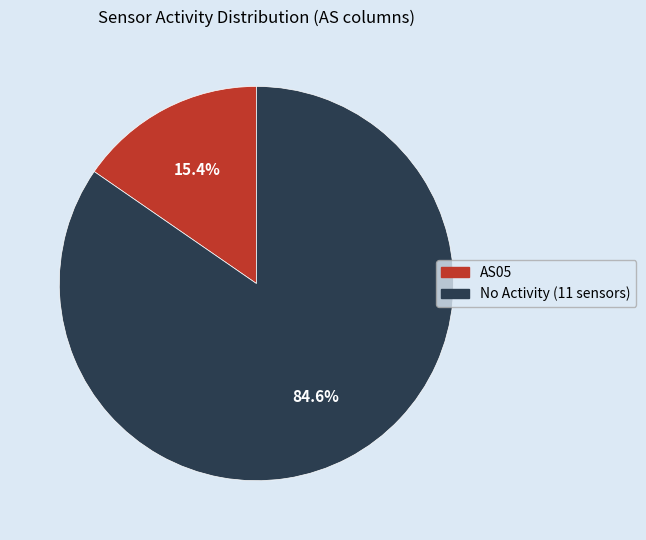

Is there any slice that represents more than half of the pie?

Yes